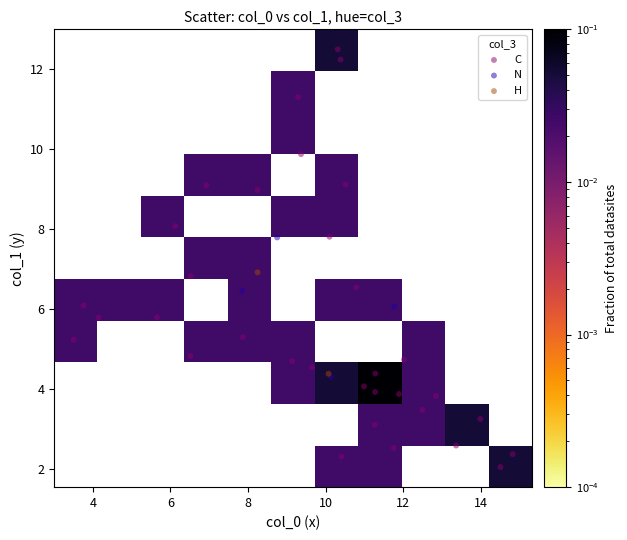

What are all the series names shown in the legend?

C, N, H